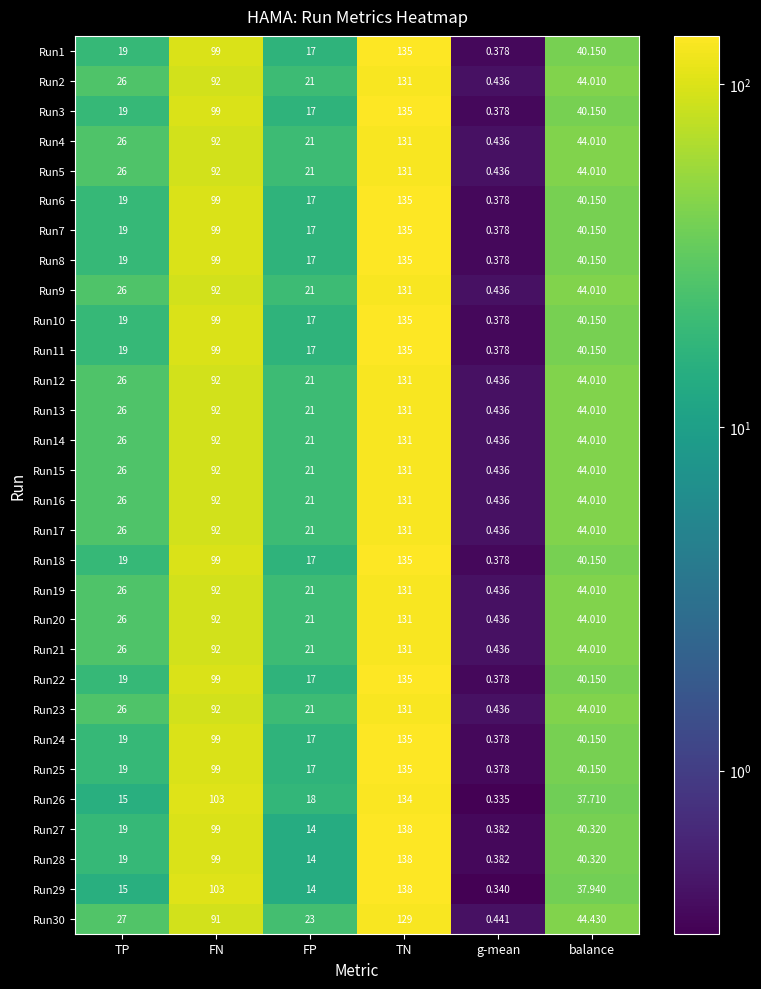

Where is Run27 nearest to the value 69?

balance